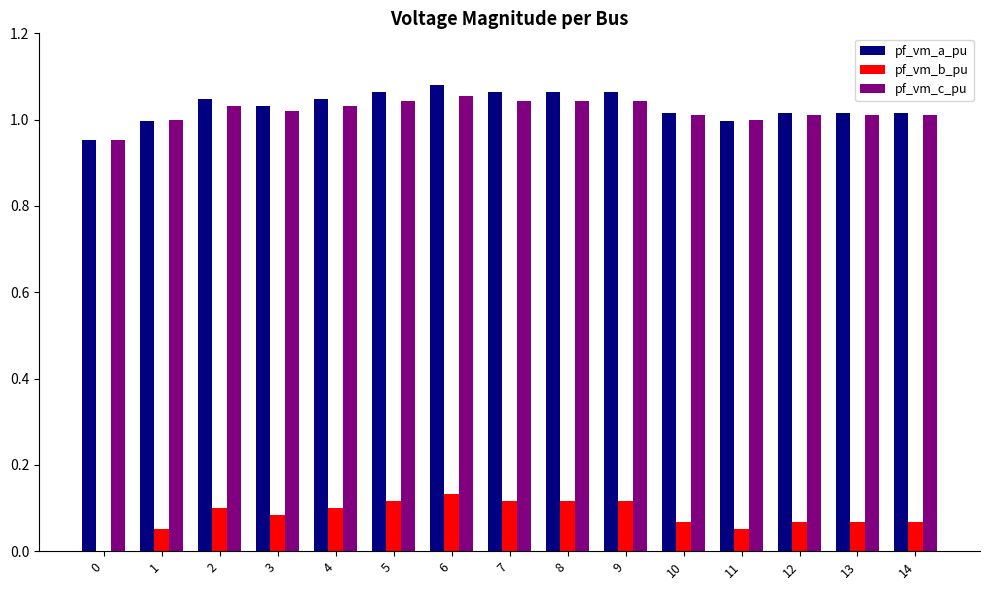

Which series has the largest range (max minus min)?

pf_vm_b_pu